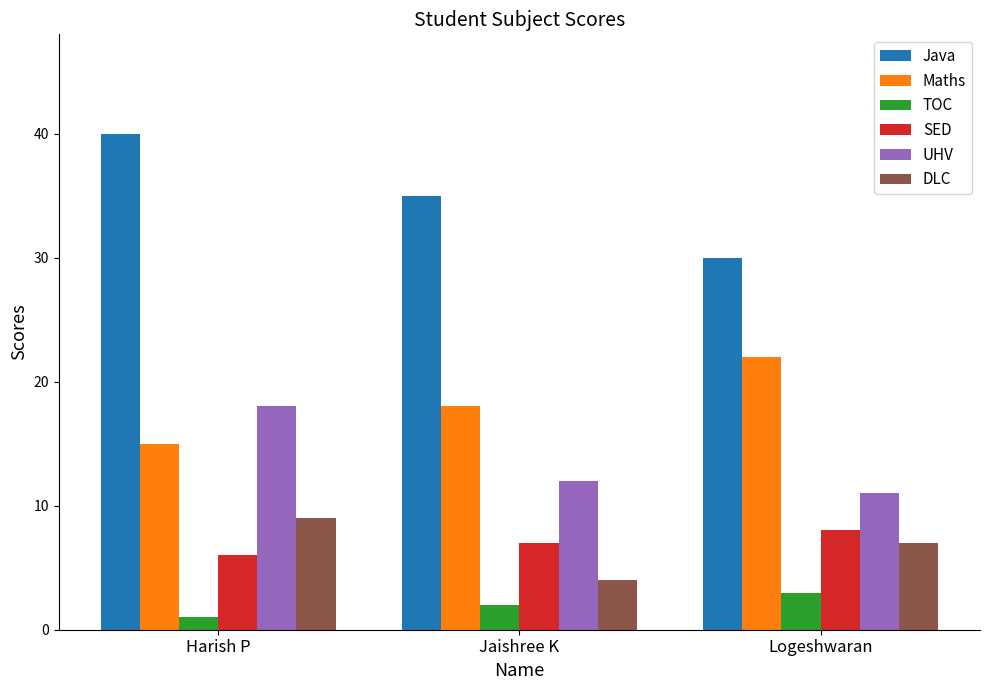

Where is TOC nearest to the value 2?

Jaishree K